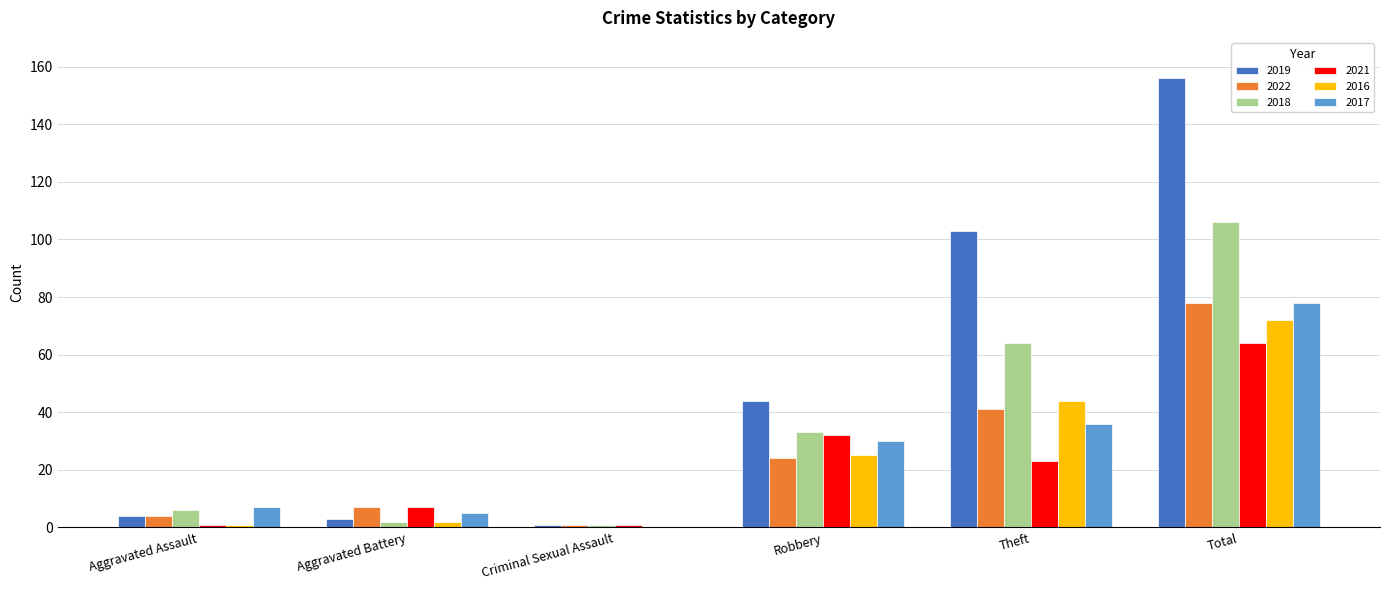

What is the sum of all 2022 values?

155